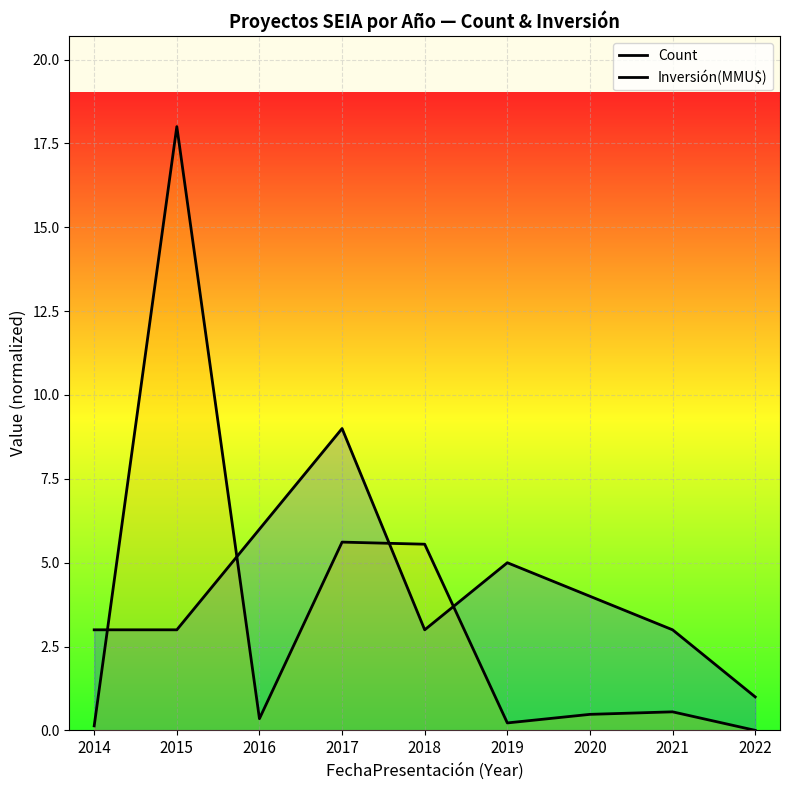

The value of Inversión(MMU$) at 2015 is 18.0. True or false?

True